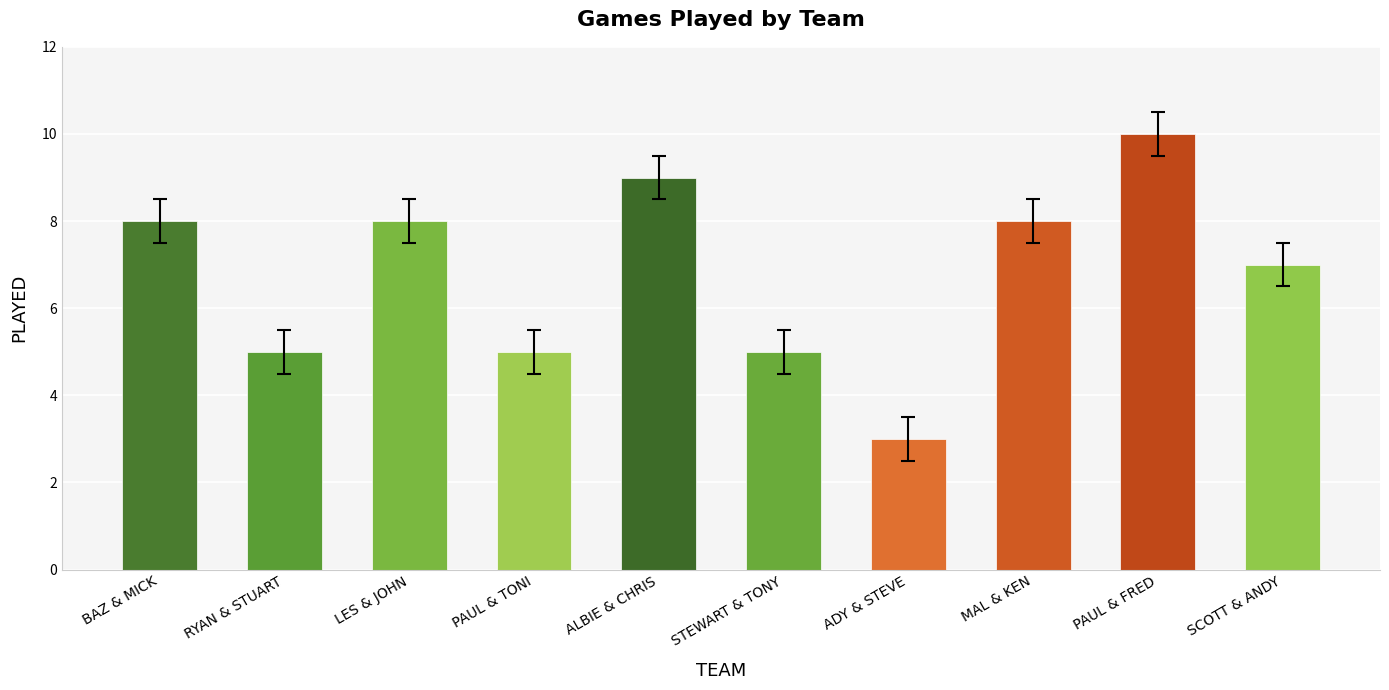

The chart shows a value of 3 at MAL & KEN. True or false?

False